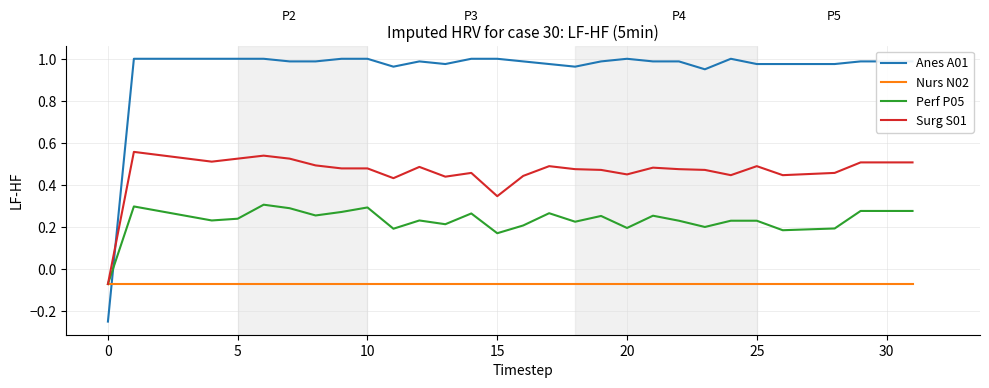

Rank the series by their average value, from lowest to highest.

Nurs N02, Perf P05, Surg S01, Anes A01